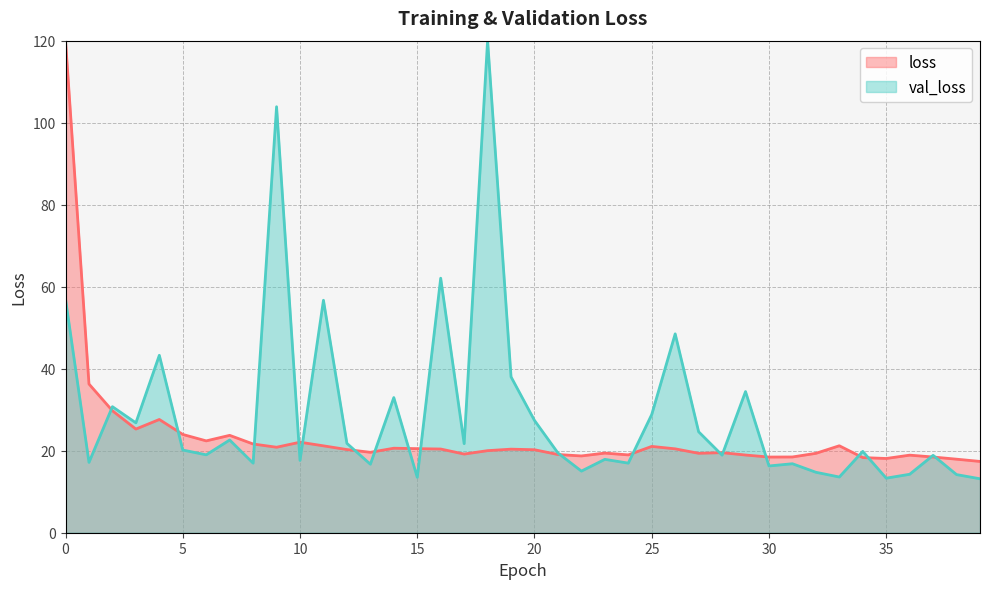

True or false: there are more than 0 points higher than both neighbors.

True